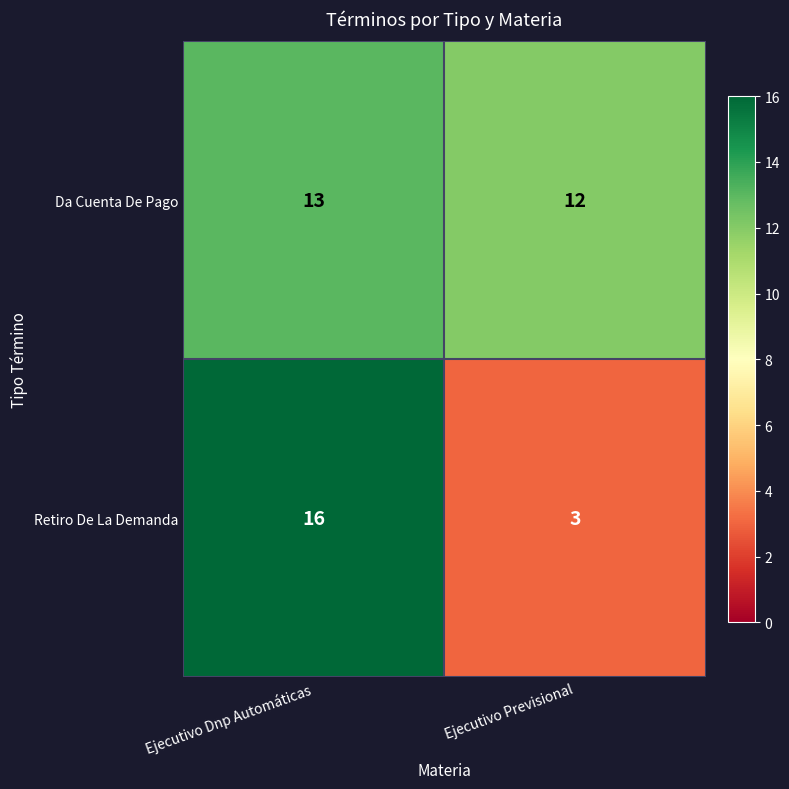

At which label does Da Cuenta De Pago reach its peak?

Ejecutivo Dnp Automáticas